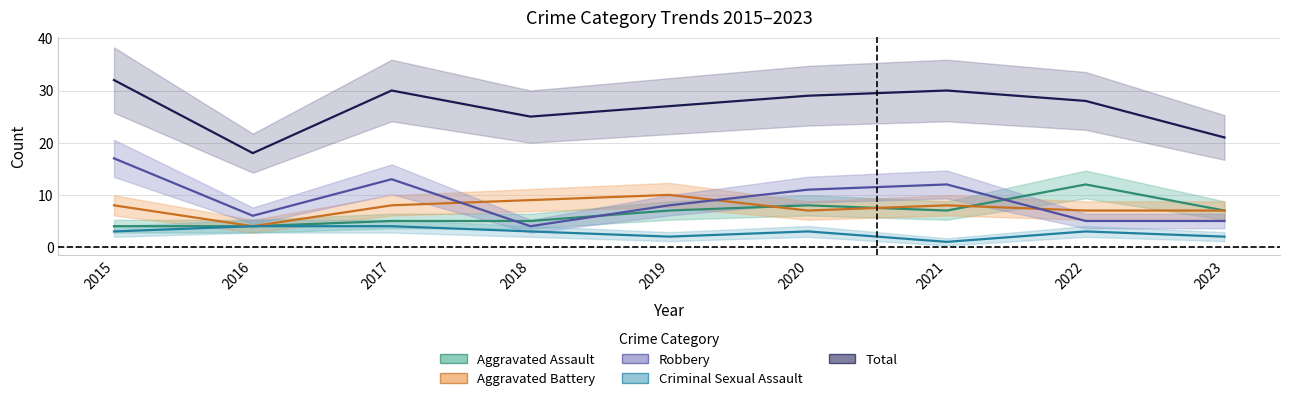

The value of Robbery at 2022 is 2. True or false?

False